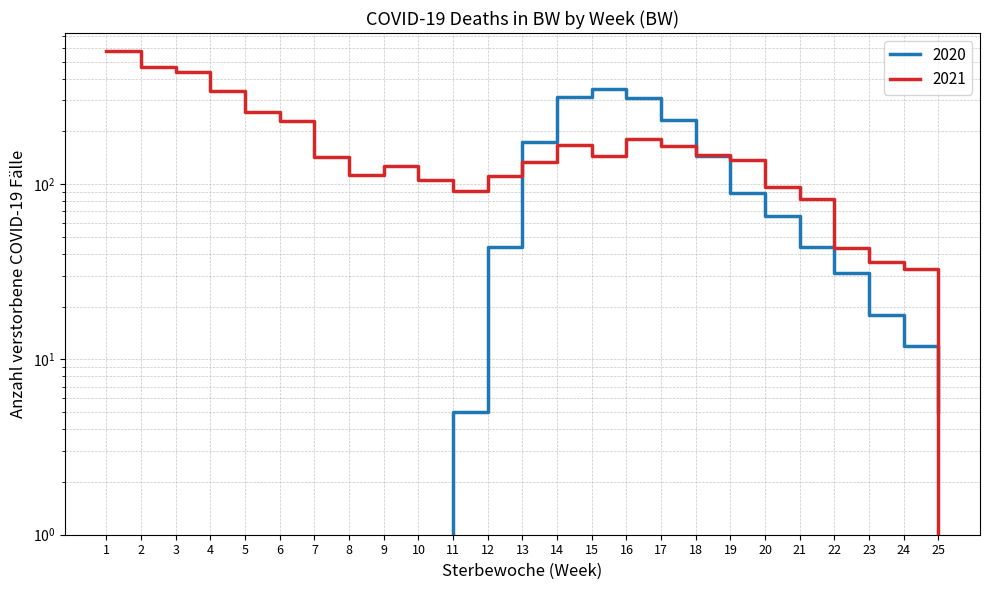

What is the value of the 2020 point at the 16th from the left?

310